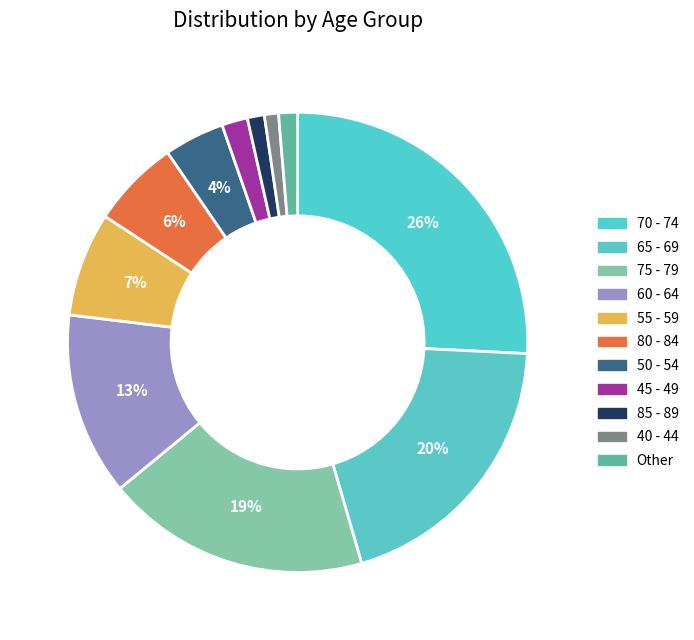

What is the largest slice in the pie chart?

70 - 74